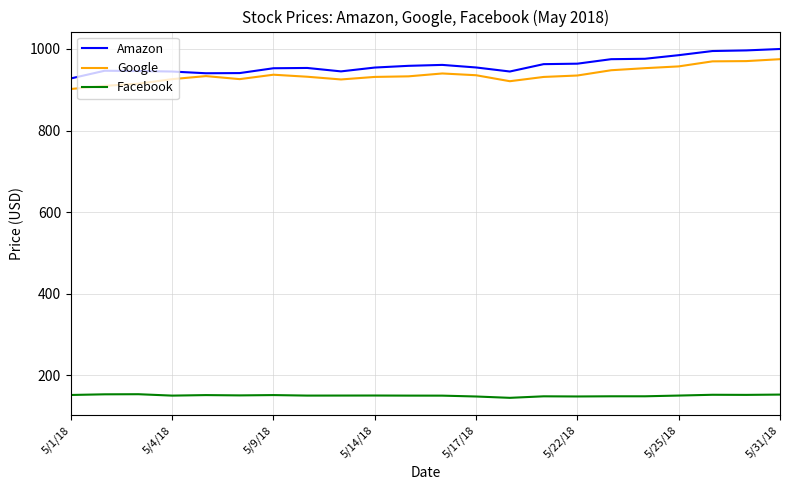

List the series in order of their peak value, lowest first.

Facebook, Google, Amazon